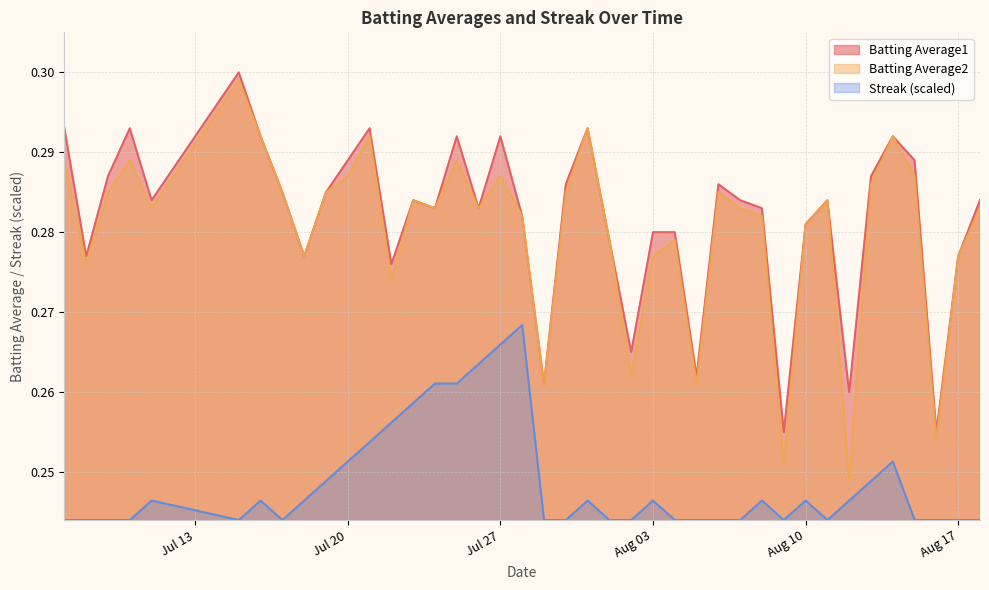

Is the value of Streak at 2010-08-08 greater than the value of Batting Average1 at 2010-07-10?

No